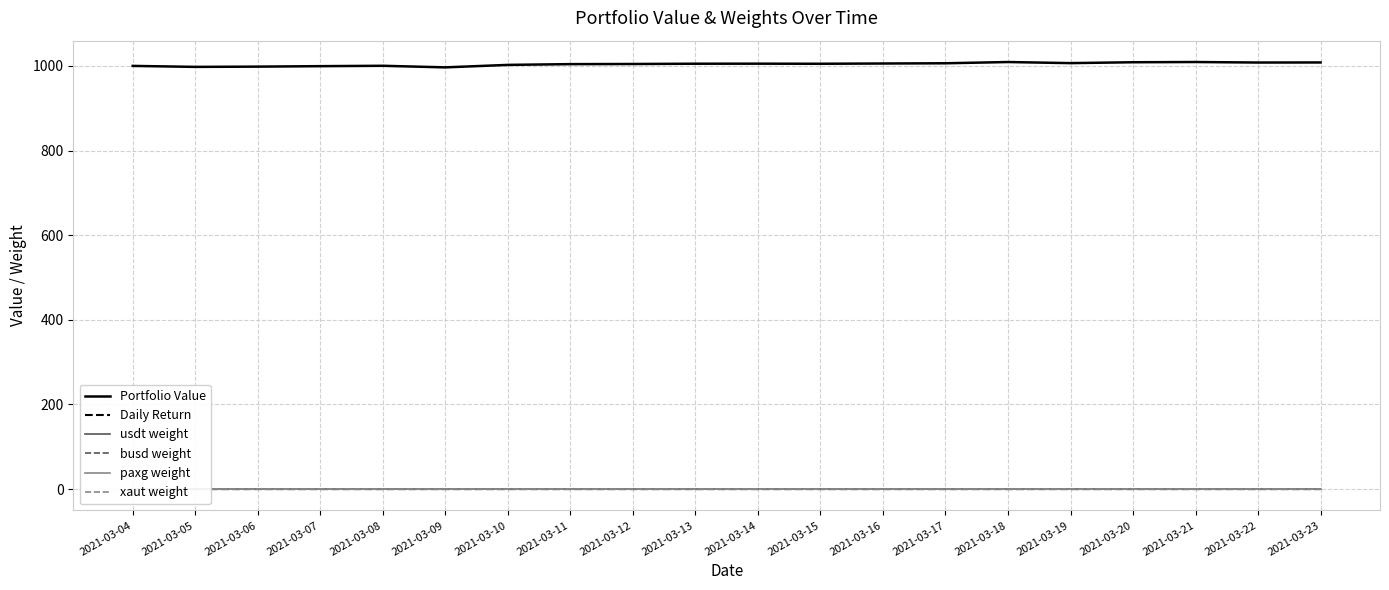

What is the value of the Portfolio Value point at the 6th from the left?

996.7